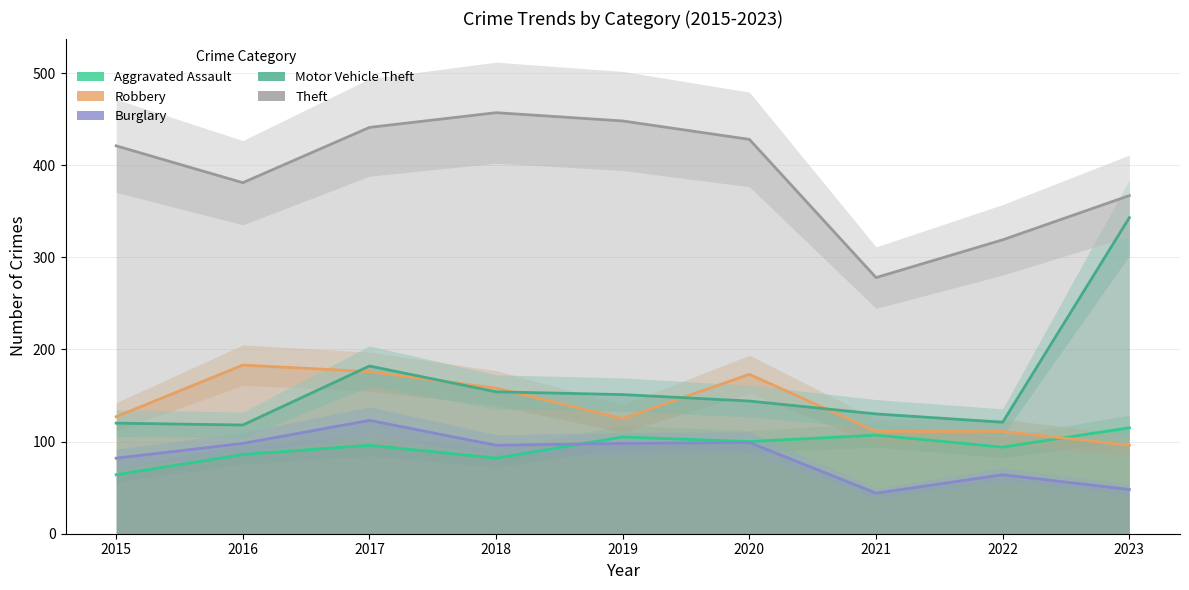

What are all the series names shown in the legend?

Aggravated Assault, Robbery, Burglary, Motor Vehicle Theft, Theft